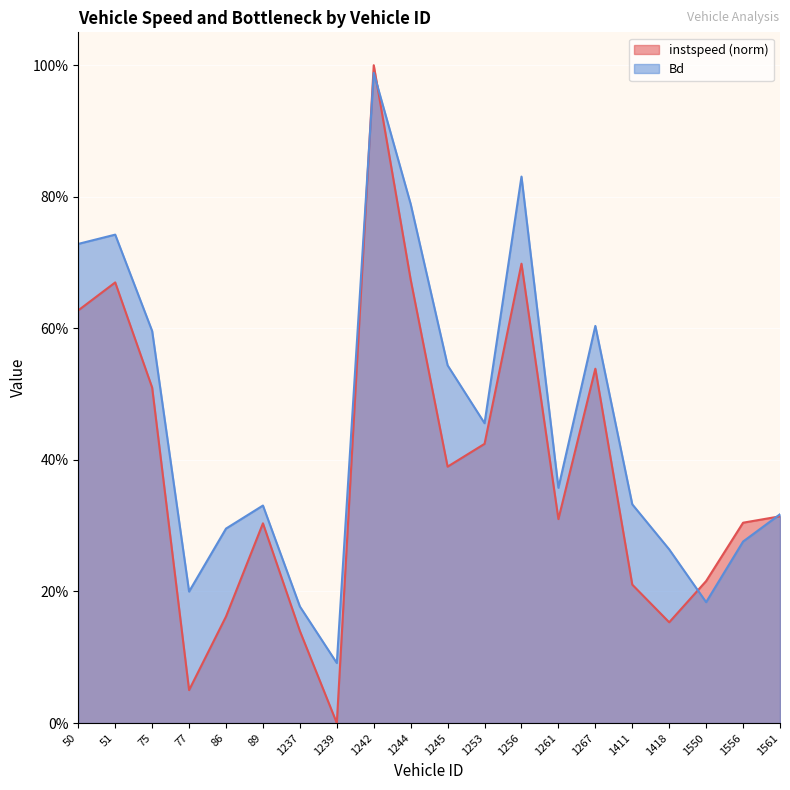

Reading left to right, what are all the values shown in this chart?

instspeed: 50.0=0.6	51.0=0.7	75.0=0.5	77.0=0.1	86.0=0.2	89.0=0.3	1237.0=0.1	1239.0=0.0	1242.0=1.0	1244.0=0.7	1245.0=0.4	1253.0=0.4	1256.0=0.7	1261.0=0.3	1267.0=0.5	1411.0=0.2	1418.0=0.2	1550.0=0.2	1556.0=0.3	1561.0=0.3
Bd: 50.0=0.7	51.0=0.7	75.0=0.6	77.0=0.2	86.0=0.3	89.0=0.3	1237.0=0.2	1239.0=0.1	1242.0=1.0	1244.0=0.8	1245.0=0.5	1253.0=0.5	1256.0=0.8	1261.0=0.4	1267.0=0.6	1411.0=0.3	1418.0=0.3	1550.0=0.2	1556.0=0.3	1561.0=0.3